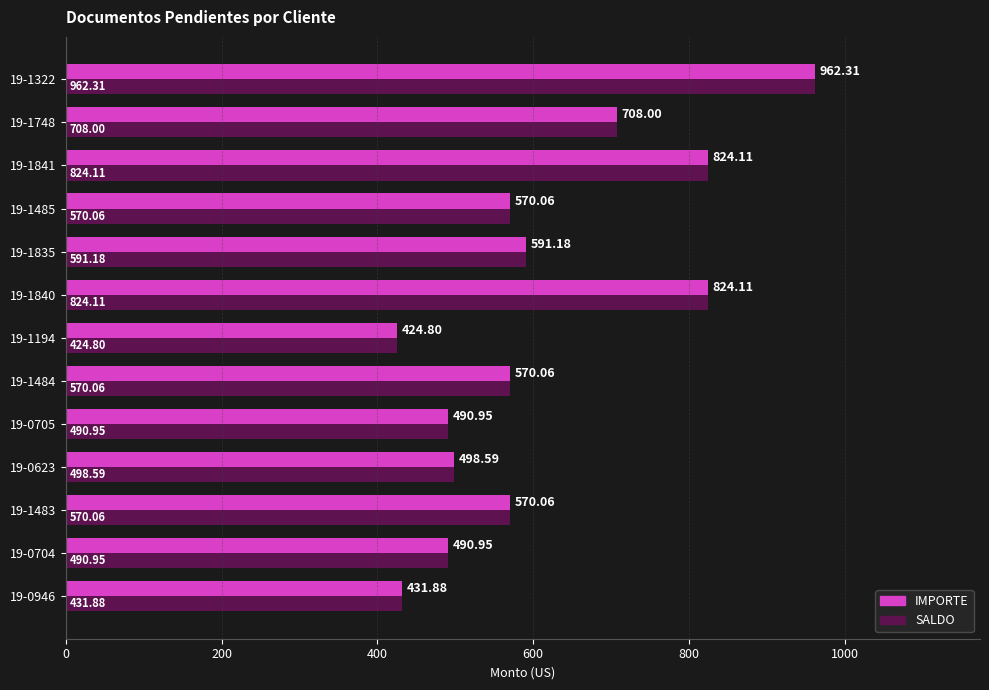

What is the difference between the second highest and minimum values in the SALDO series?

399.3